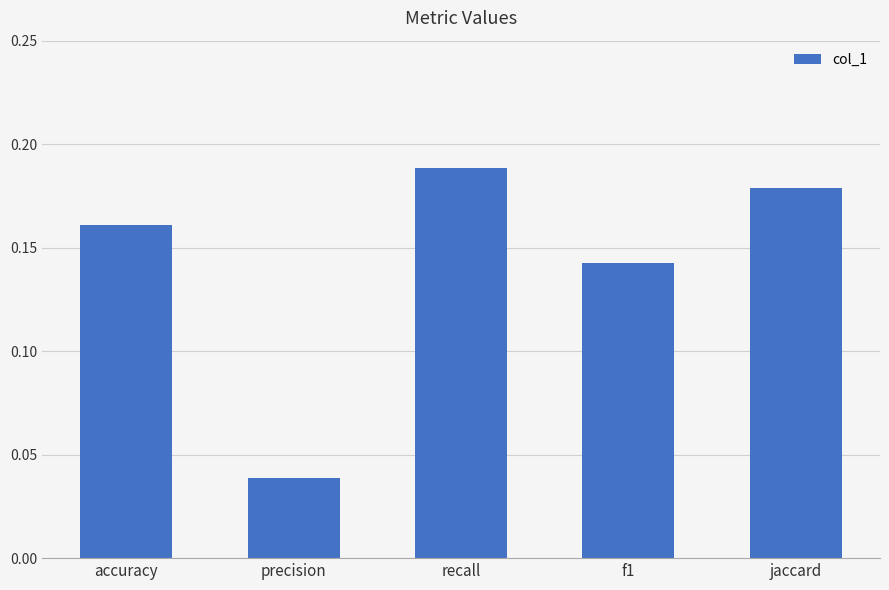

Count the values in the range 0 to 1.

5